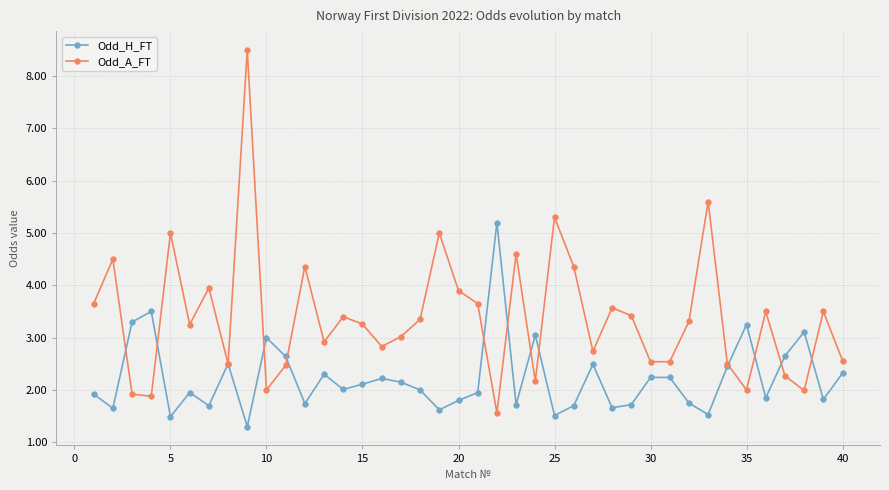

True or false: Odd_A_FT has more than 0 interior local peaks.

True